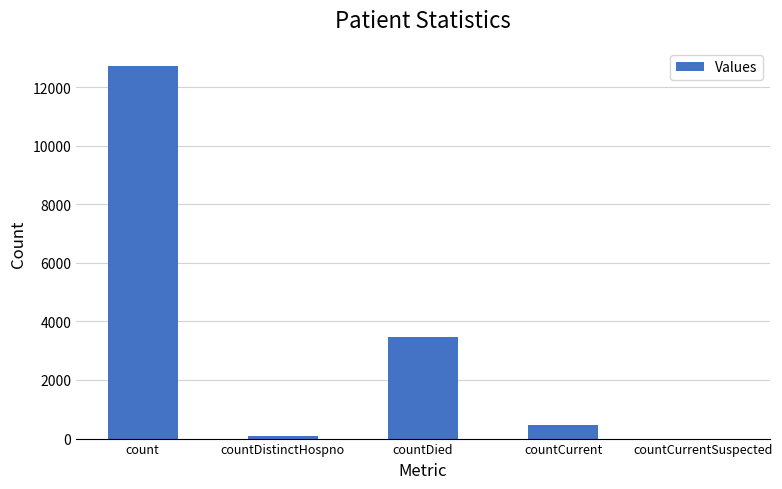

What is the sum of all values?

16710